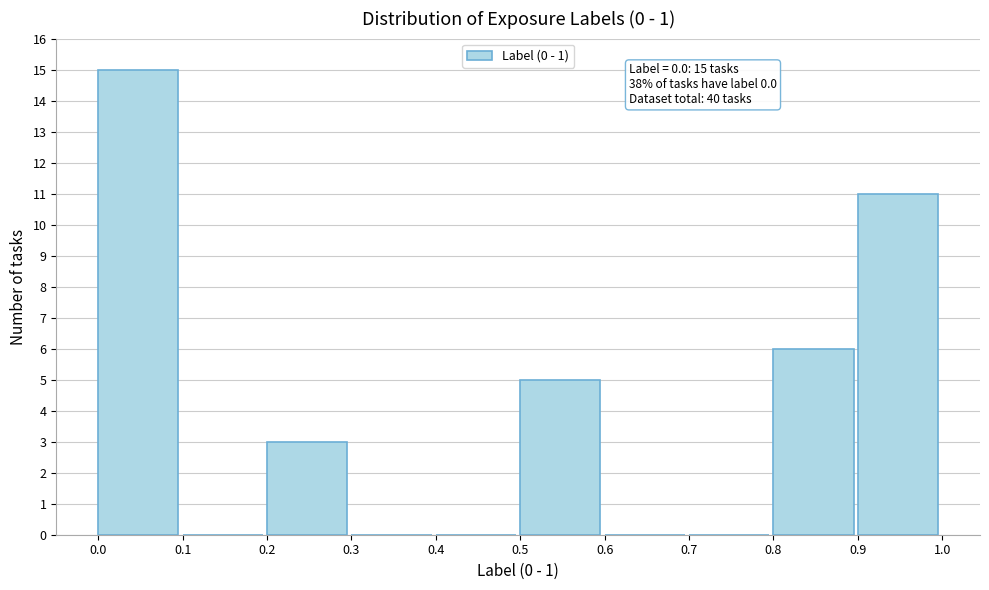

Which range on the x-axis has the tallest bar?

0.0 to 0.1